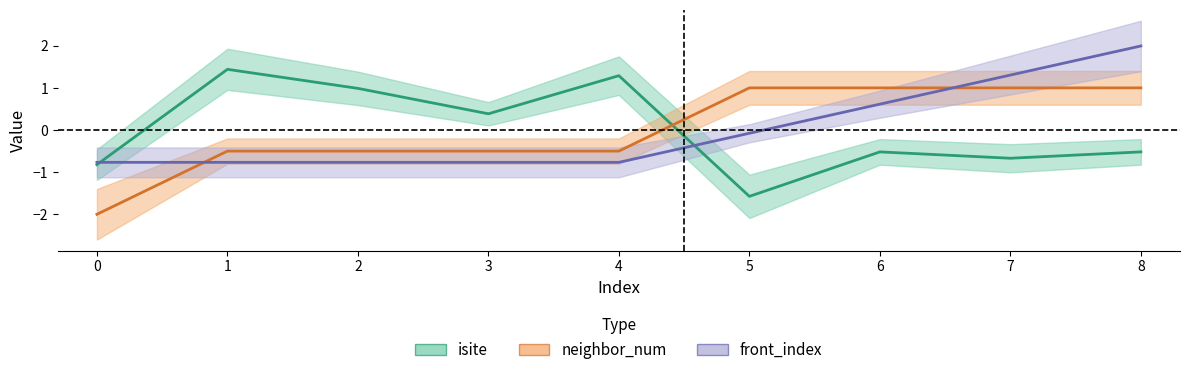

How many data points in front_index are above 0?

3